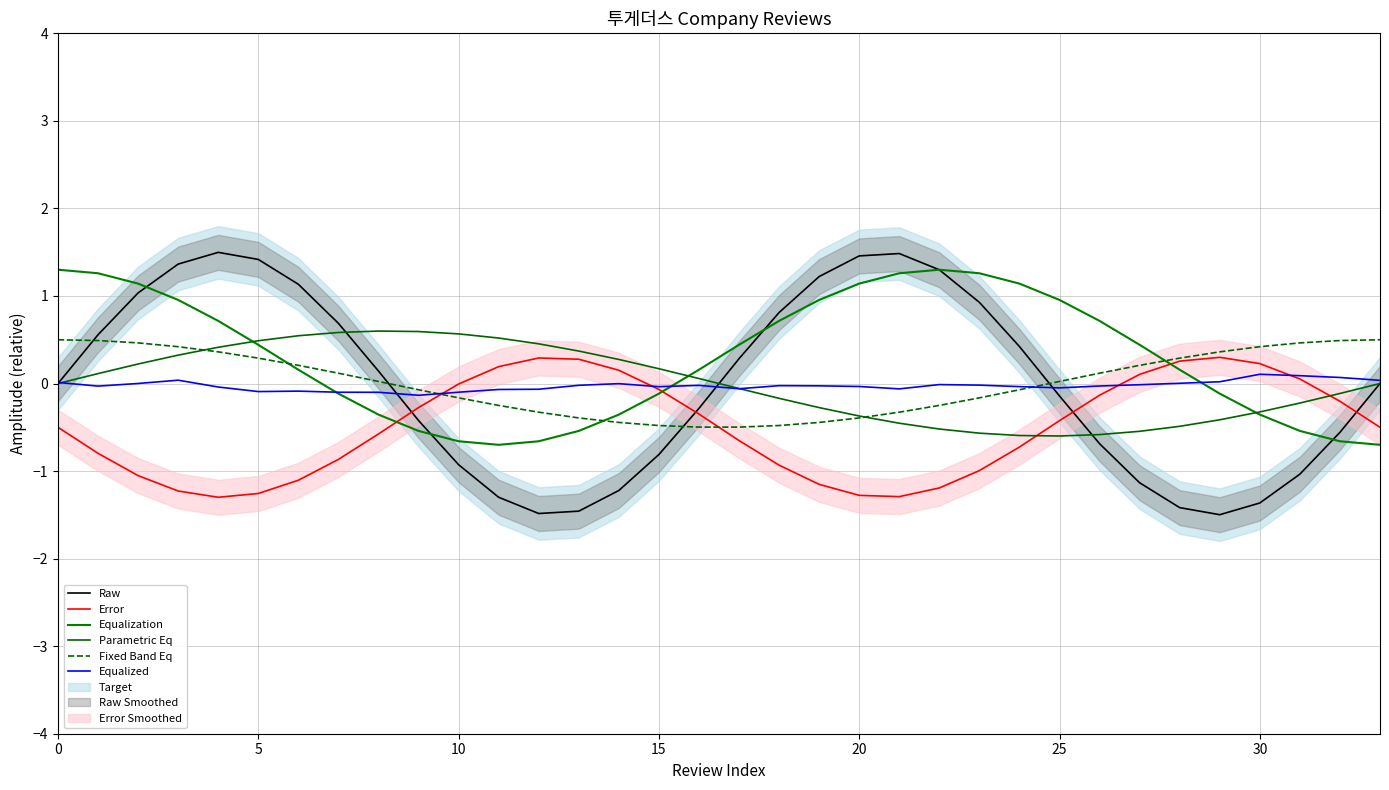

Reading right to left, transcribe all the data shown in this chart.

Raw: 0.0	-0.6	-1.0	-1.4	-1.5	-1.4	-1.1	-0.7	-0.1	0.4	0.9	1.3	1.5	1.5	1.2	0.8	0.3	-0.3	-0.8	-1.2	-1.5	-1.5	-1.3	-0.9	-0.4	0.1	0.7	1.1	1.4	1.5	1.4	1.0	0.6	0.0
Error: -0.5	-0.2	0.1	0.2	0.3	0.3	0.1	-0.1	-0.4	-0.7	-1.0	-1.2	-1.3	-1.3	-1.2	-0.9	-0.7	-0.3	-0.1	0.2	0.3	0.3	0.2	-0.0	-0.3	-0.6	-0.9	-1.1	-1.3	-1.3	-1.2	-1.1	-0.8	-0.5
Equalization: -0.7	-0.7	-0.5	-0.4	-0.1	0.2	0.4	0.7	1.0	1.1	1.3	1.3	1.3	1.1	1.0	0.7	0.4	0.2	-0.1	-0.4	-0.5	-0.7	-0.7	-0.7	-0.5	-0.4	-0.1	0.2	0.4	0.7	1.0	1.1	1.3	1.3
Parametric Eq: -0.0	-0.1	-0.2	-0.3	-0.4	-0.5	-0.5	-0.6	-0.6	-0.6	-0.6	-0.5	-0.5	-0.4	-0.3	-0.2	-0.1	0.1	0.2	0.3	0.4	0.5	0.5	0.6	0.6	0.6	0.6	0.5	0.5	0.4	0.3	0.2	0.1	0.0
Fixed Band Eq: 0.5	0.5	0.5	0.4	0.4	0.3	0.2	0.1	0.0	-0.1	-0.2	-0.3	-0.3	-0.4	-0.4	-0.5	-0.5	-0.5	-0.5	-0.4	-0.4	-0.3	-0.2	-0.2	-0.1	0.0	0.1	0.2	0.3	0.4	0.4	0.5	0.5	0.5
Equalized: 0.0	0.1	0.1	0.1	0.0	0.0	-0.0	-0.0	-0.0	-0.0	-0.0	-0.0	-0.1	-0.0	-0.0	-0.0	-0.1	-0.0	-0.0	-0.0	-0.0	-0.1	-0.1	-0.1	-0.1	-0.1	-0.1	-0.1	-0.1	-0.0	0.0	0.0	-0.0	0.0